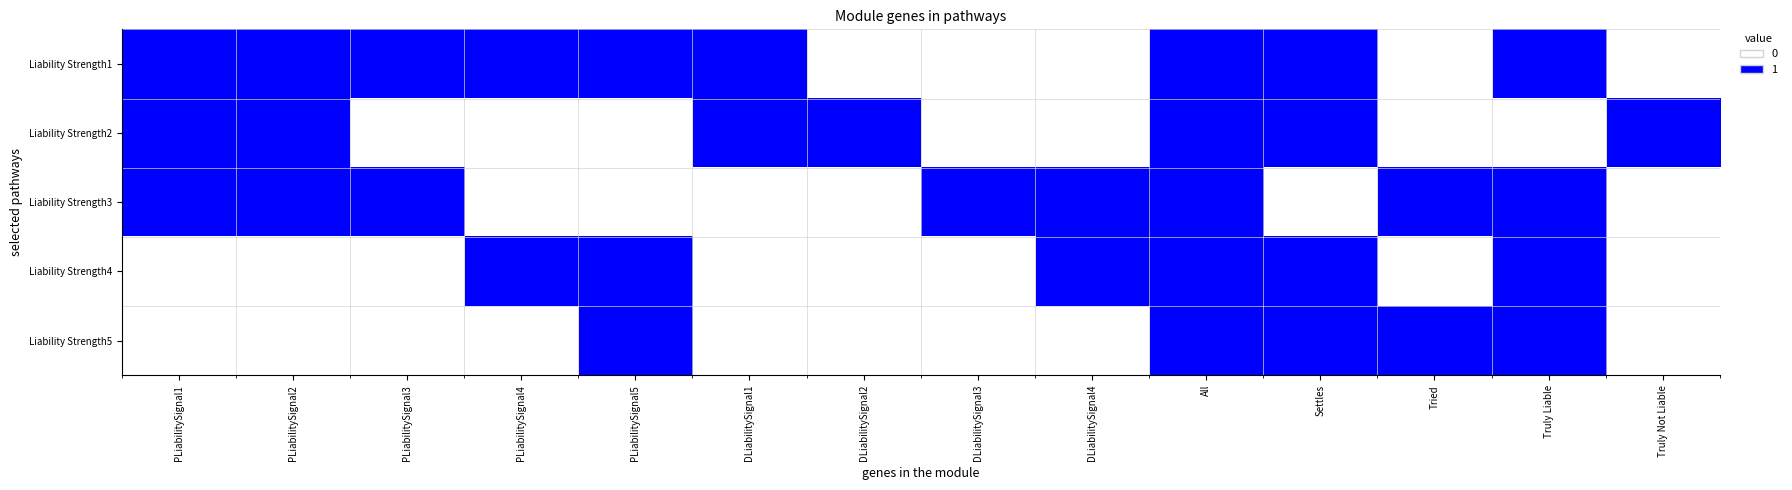

What is the total value across all series at PLiabilitySignal2?

3